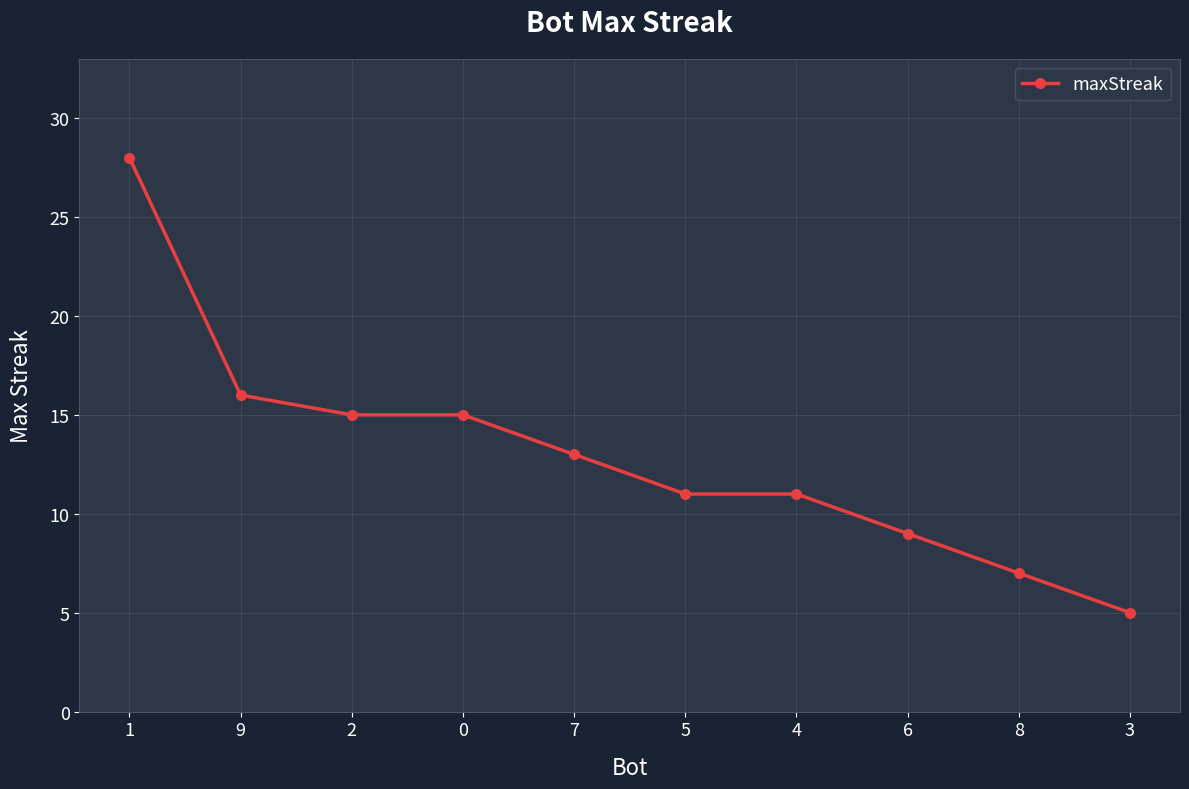

What is the minimum value shown in the chart?

5